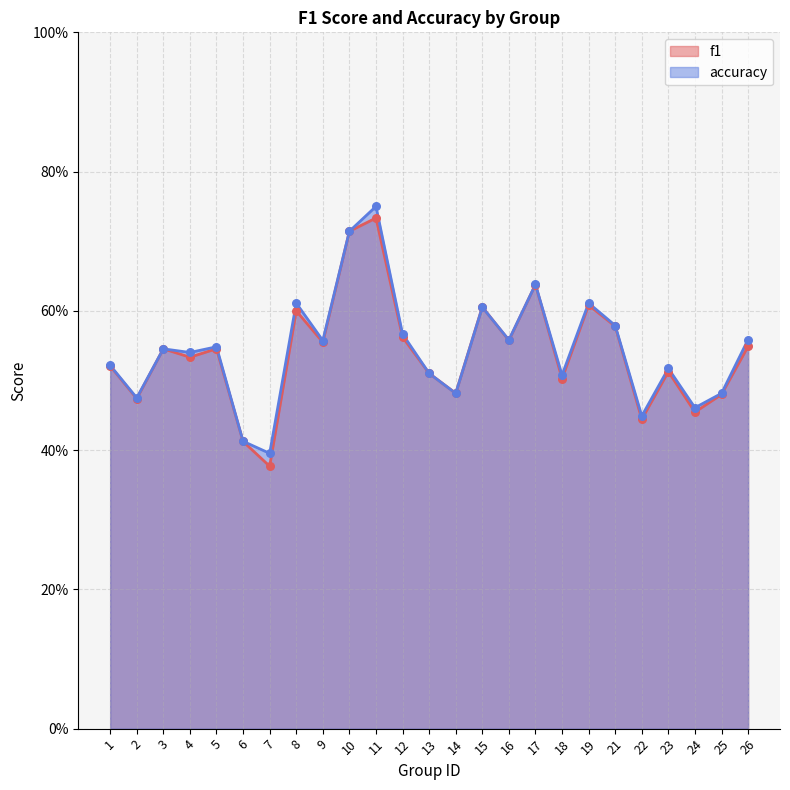

Which series has the largest total across all categories?

accuracy